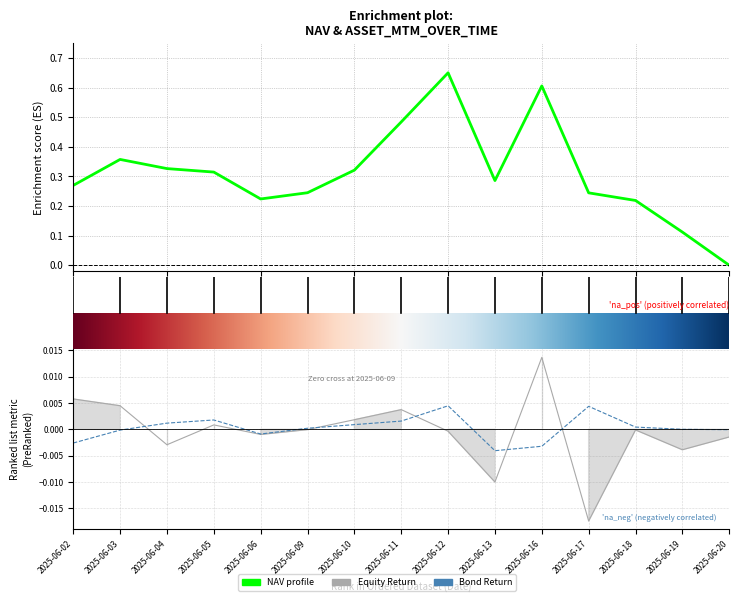

What is the difference between the maximum and minimum values in the NAV series?

0.7